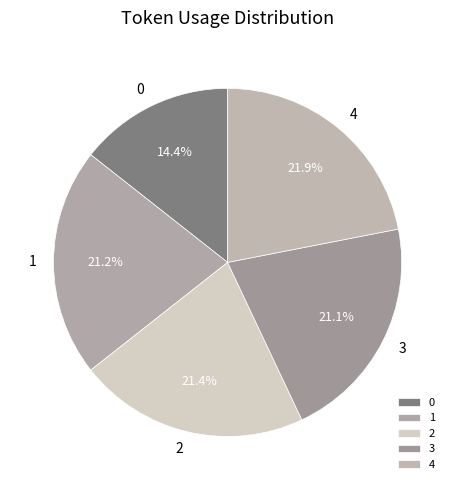

Count the number of slices in the pie.

5